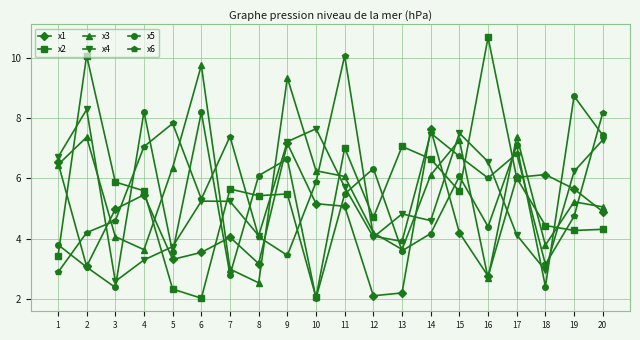

What is the sum of the x6 values at 1 and 4?

9.9